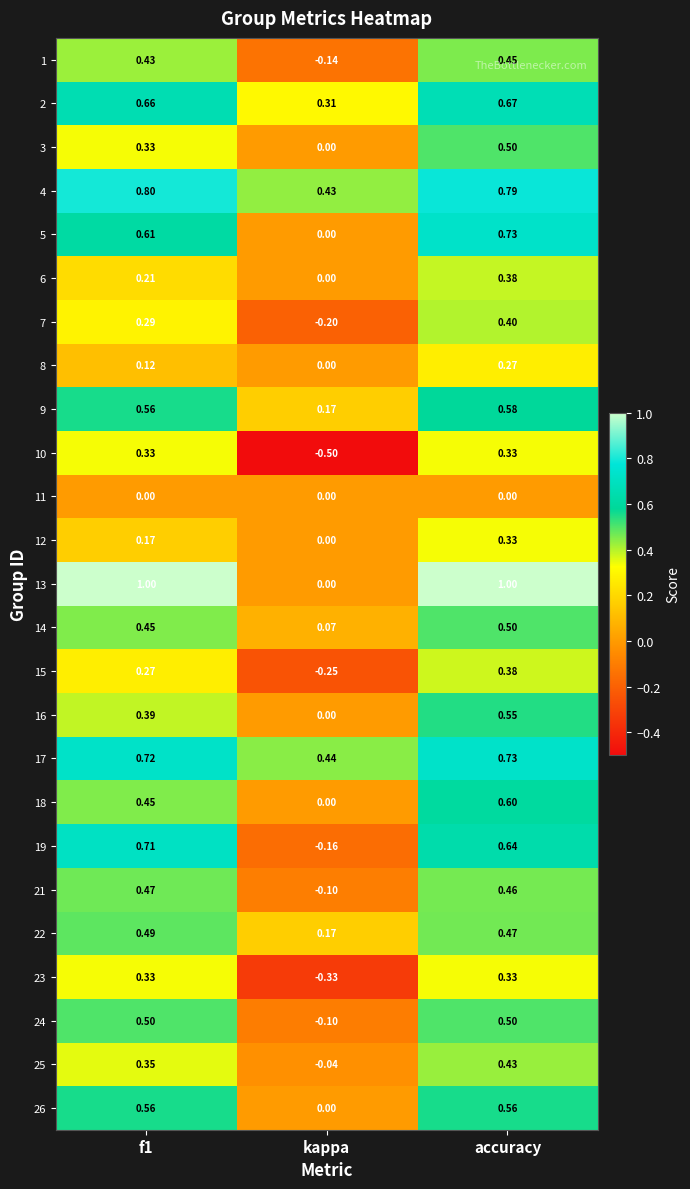

How many categories are shown in the chart?

3